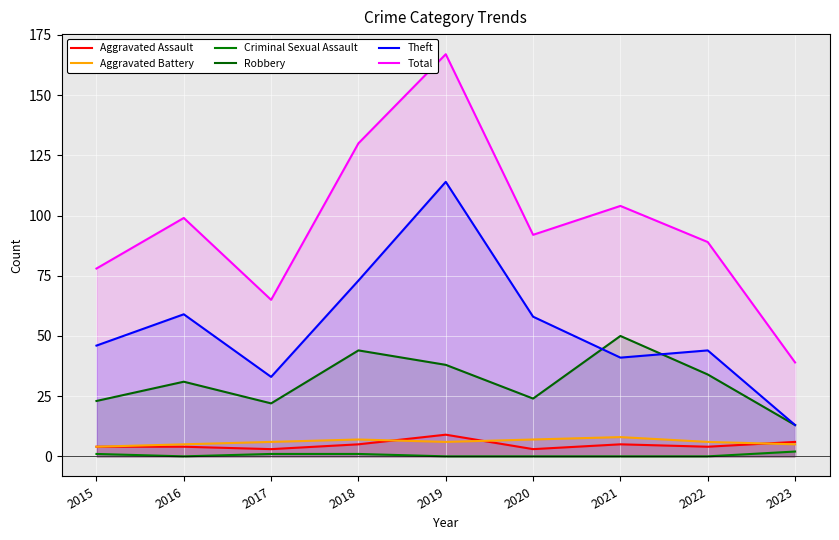

Count the number of categories in the chart.

9